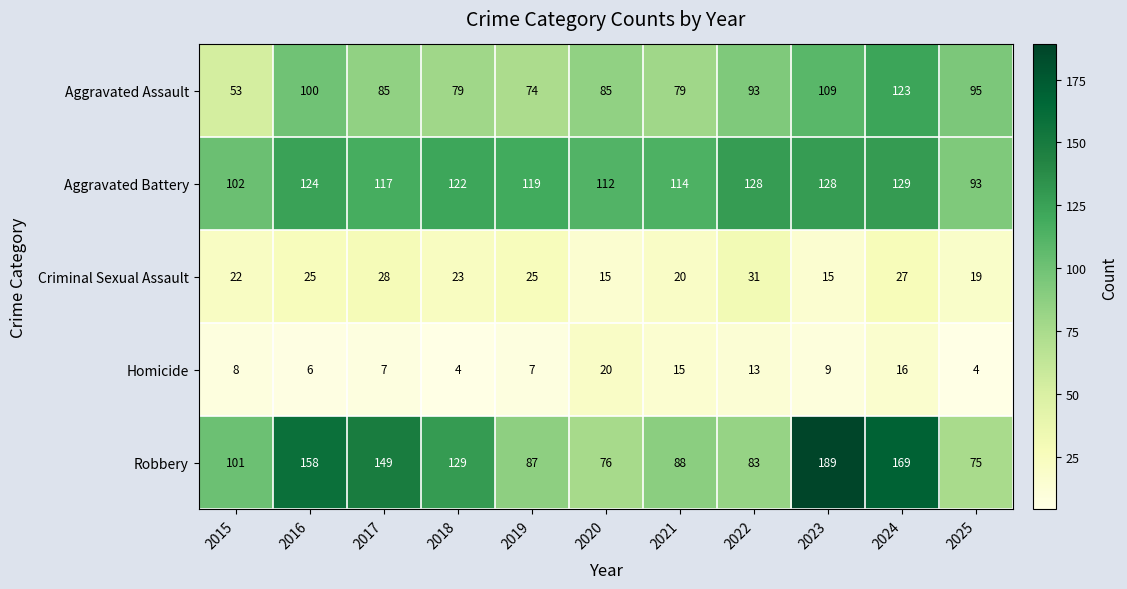

What is the sum of all Aggravated Assault values?

975